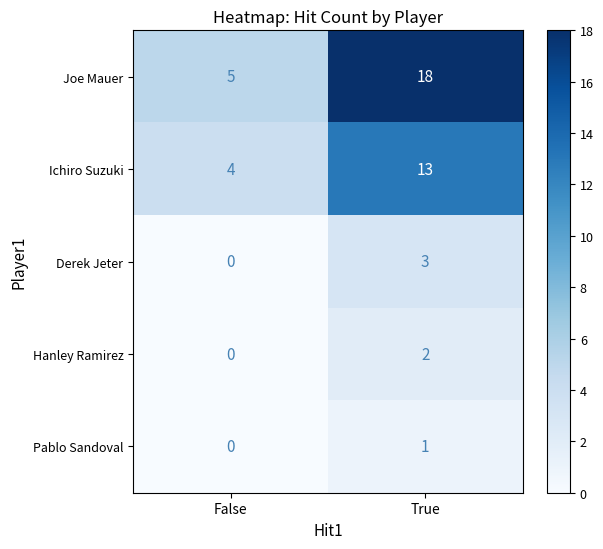

What is the sum of the Joe Mauer values at True and False?

23